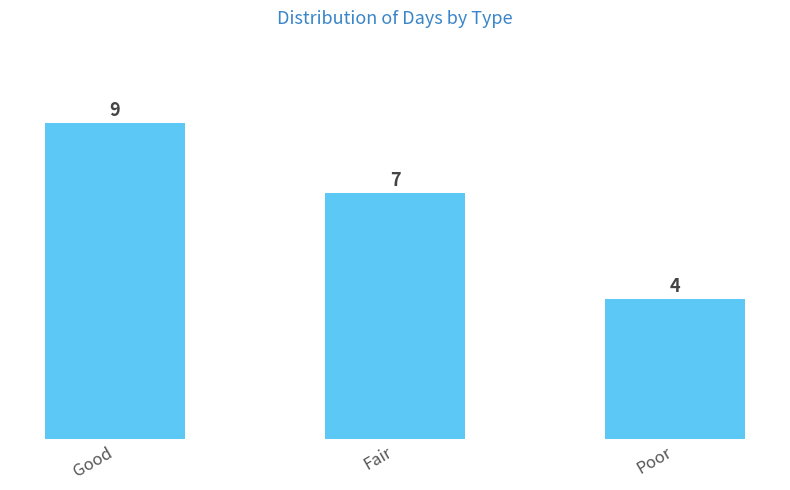

What is the approximate value at Good?

9